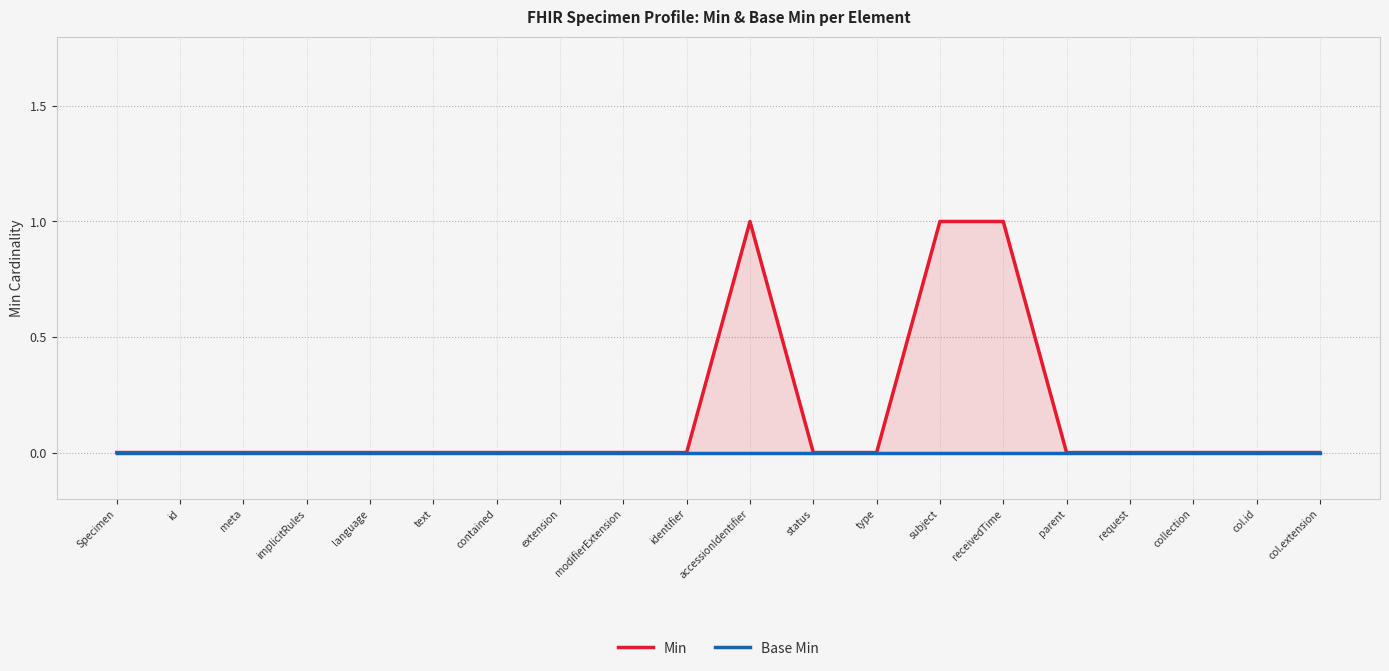

Reading left to right, what are all the values shown in this chart?

Min: Specimen=0	id=0	meta=0	implicitRules=0	language=0	text=0	contained=0	extension=0	modifierExtension=0	identifier=0	accessionIdentifier=1	status=0	type=0	subject=1	receivedTime=1	parent=0	request=0	collection=0	col.id=0	col.extension=0
Base Min: Specimen=0	id=0	meta=0	implicitRules=0	language=0	text=0	contained=0	extension=0	modifierExtension=0	identifier=0	accessionIdentifier=0	status=0	type=0	subject=0	receivedTime=0	parent=0	request=0	collection=0	col.id=0	col.extension=0